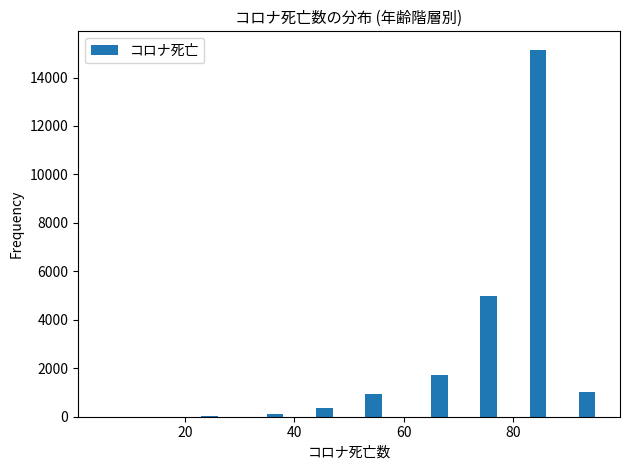

Read against the x-axis, roughly where is the centre of the tallest bar?

84